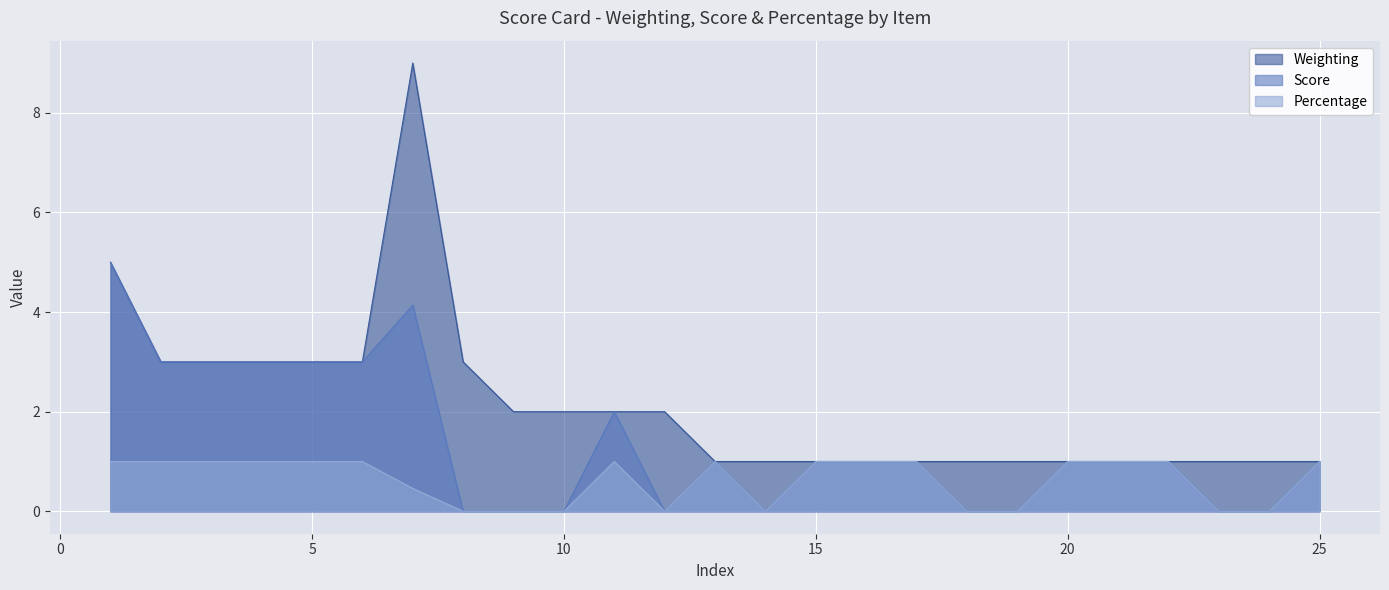

True or false: Score and Weighting intersect in this chart.

False